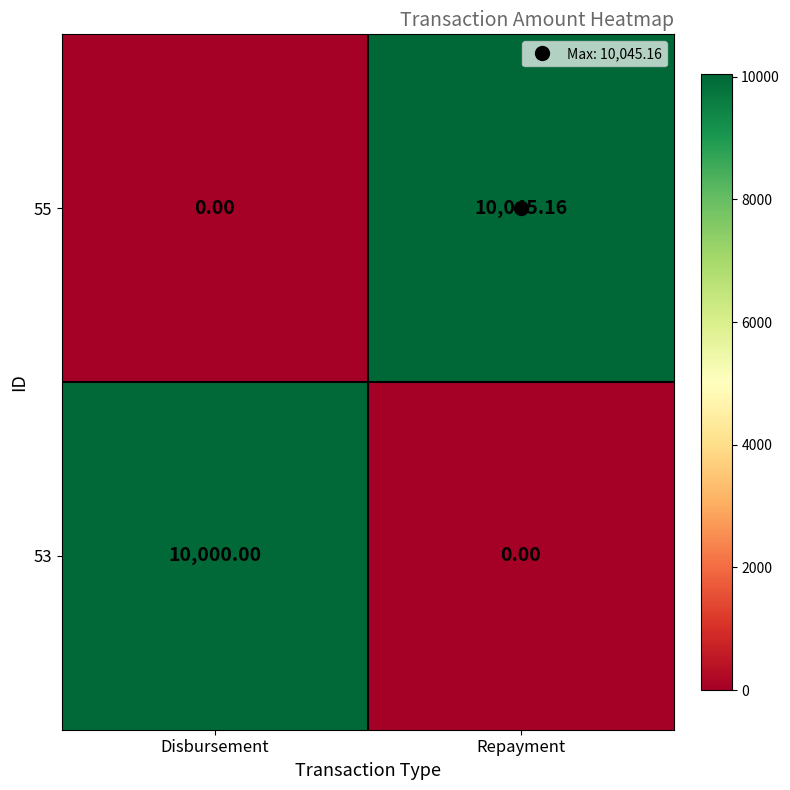

At which category is the sum across all series the highest?

Repayment